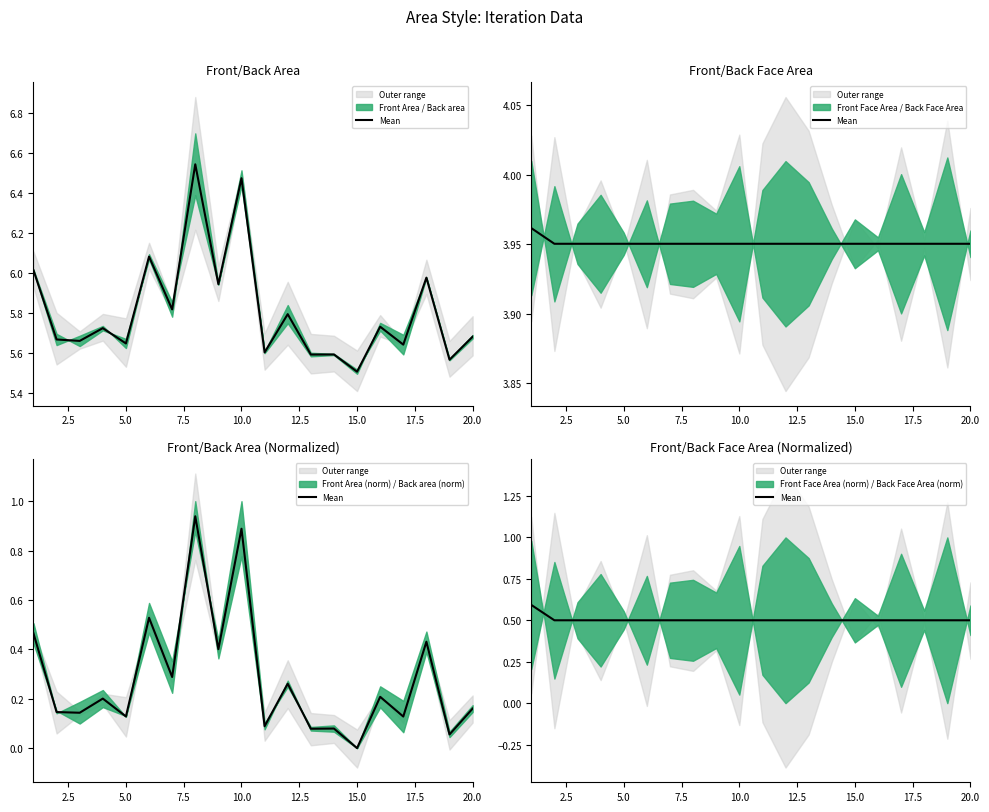

The value at 15.0 is 0.7. True or false?

False